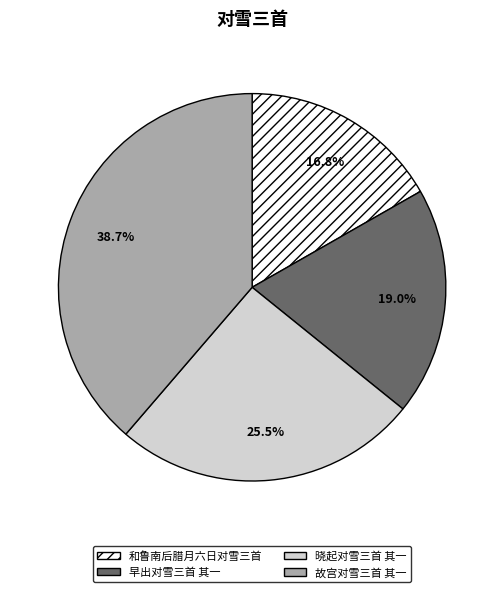

Is there a majority slice in this chart?

No